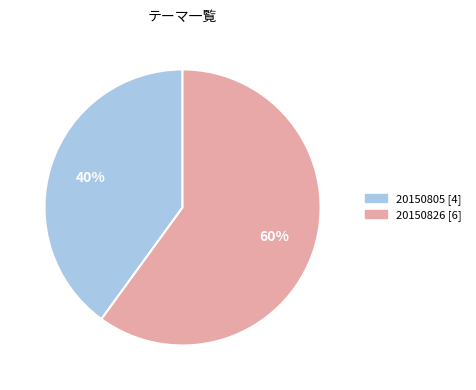

Does any single category account for the majority?

Yes